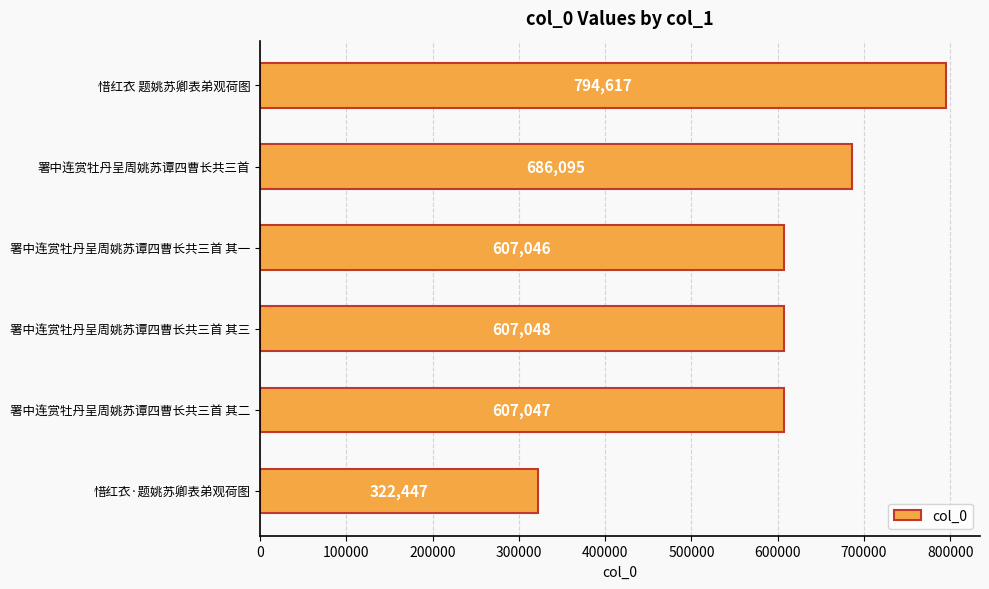

At which category does the chart reach its minimum across all series?

惜红衣·题姚苏卿表弟观荷图